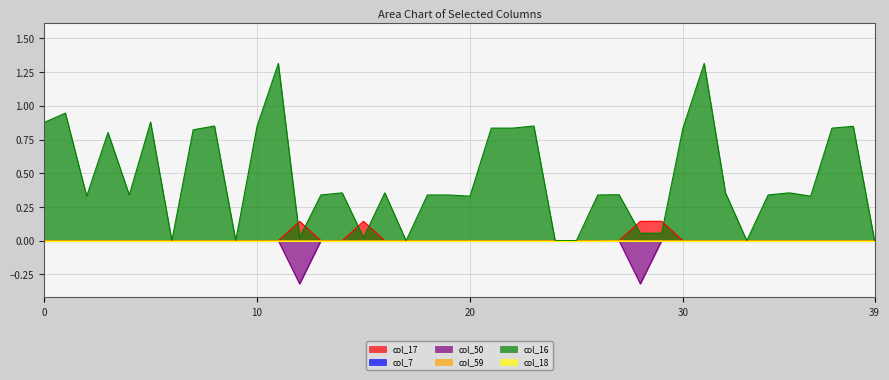

Between 21 and 39, which series saw the biggest shift?

col_16